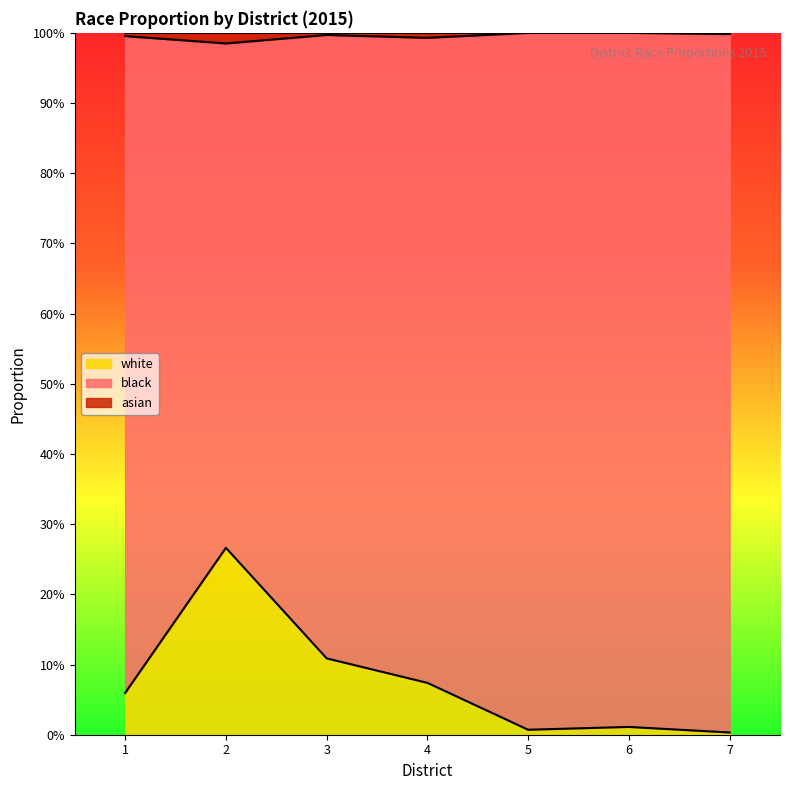

What is the spread (max minus min) of values at 2?

0.7